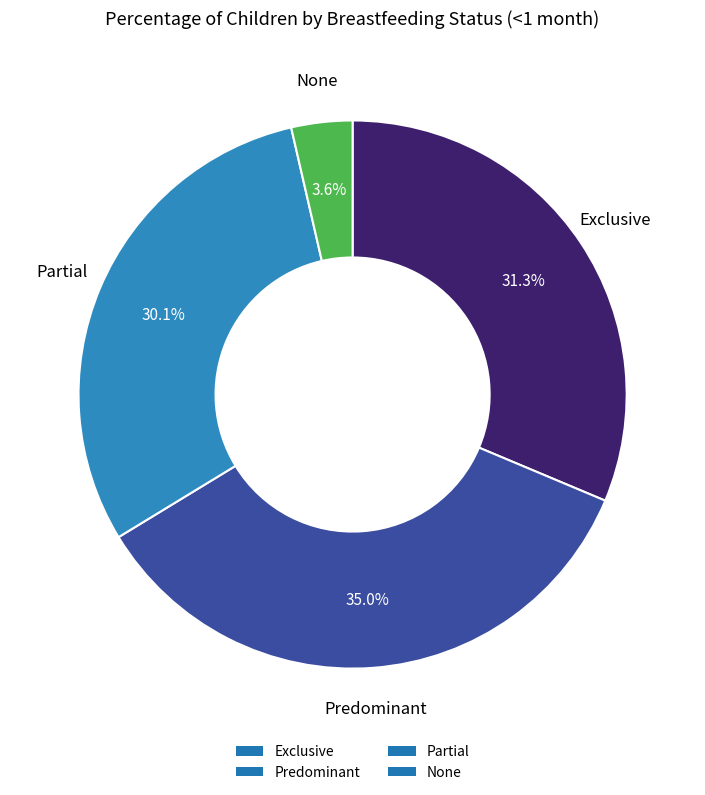

Which slice is the smallest?

None